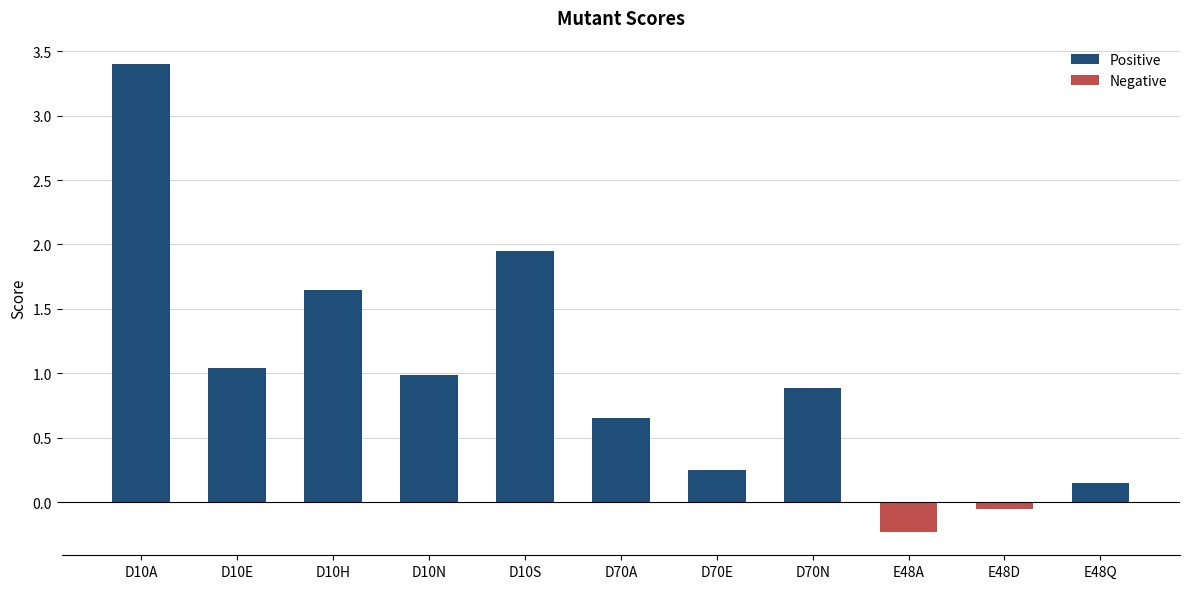

What value does the data have at D10A?

3.4